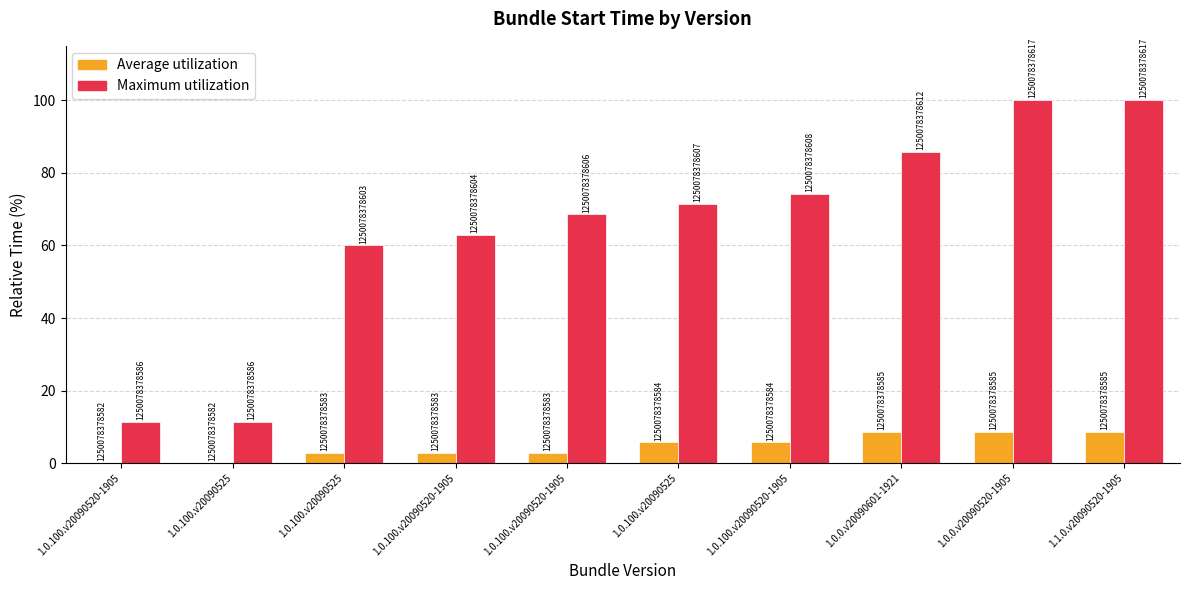

Are the bars horizontal?

No